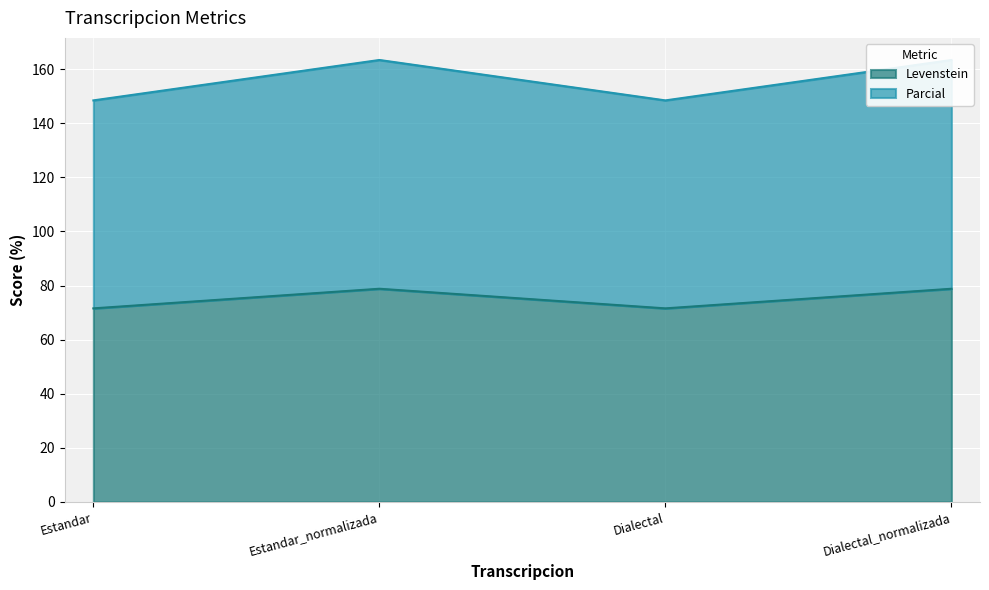

Which category has the highest value in the Levenstein series?

Estandar_normalizada